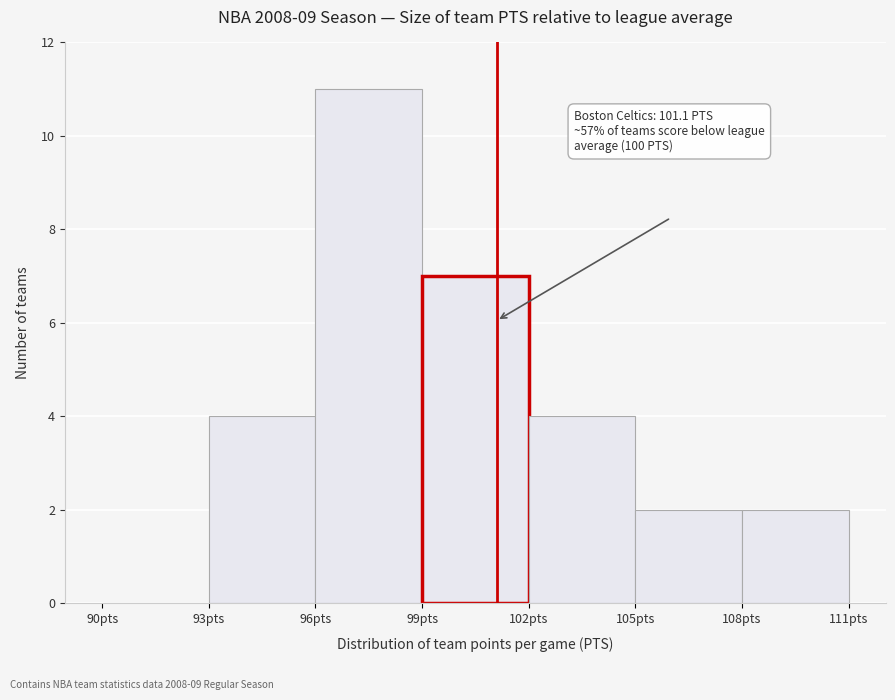

Which range on the x-axis has the tallest bar?

96 to 99